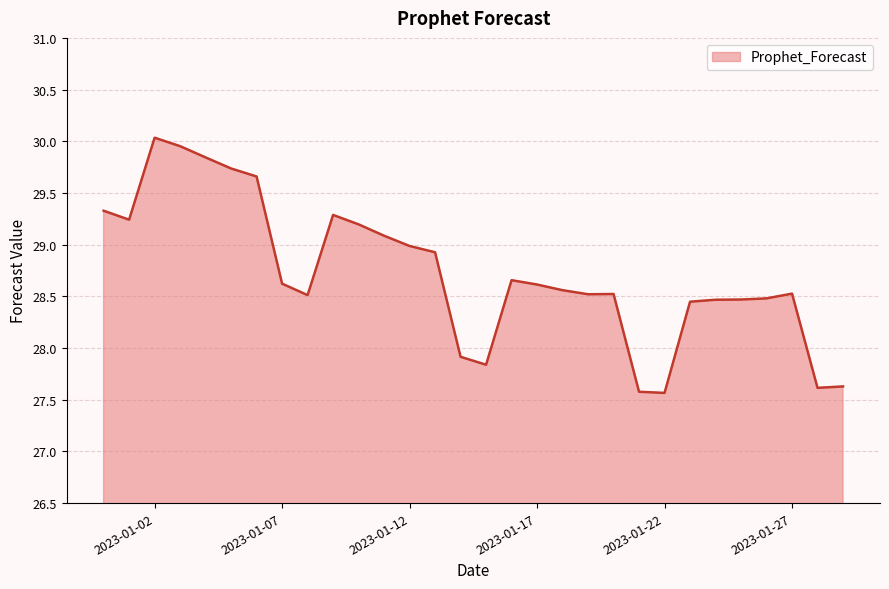

What is the difference between the maximum and minimum values?

2.5